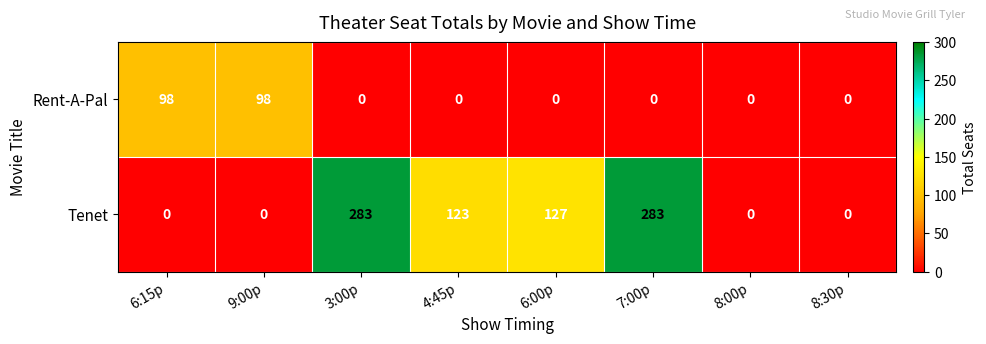

What is the total value across all series at 3:00p?

283